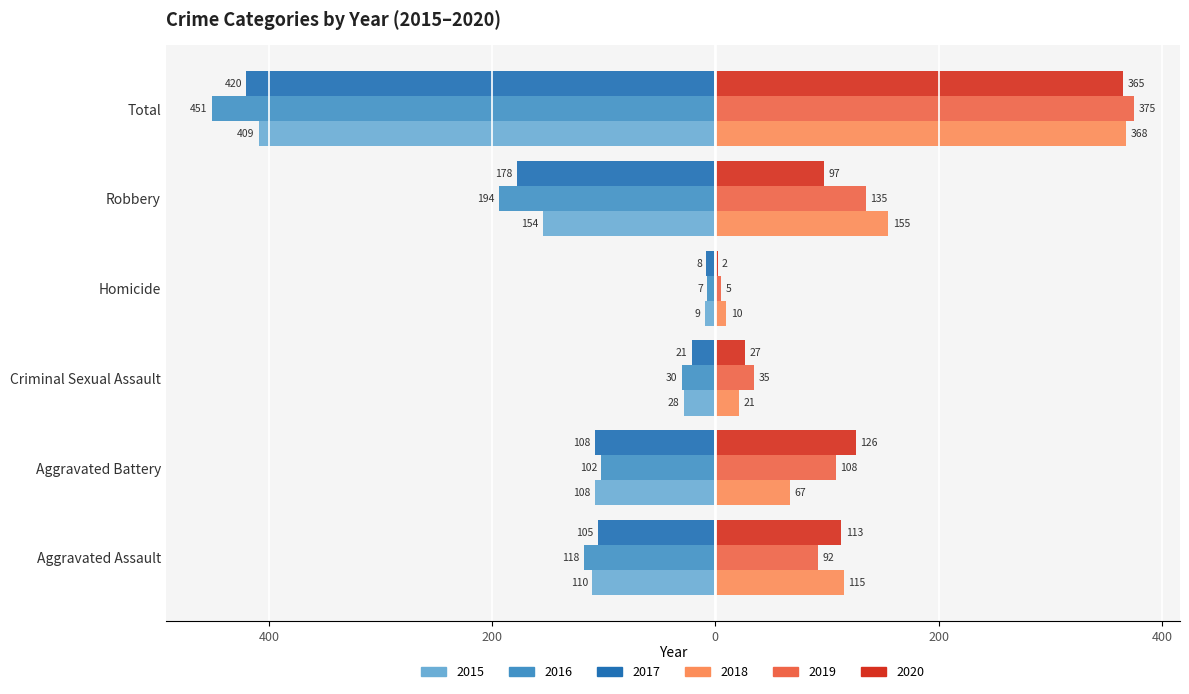

What position from the left is Aggravated Assault?

1